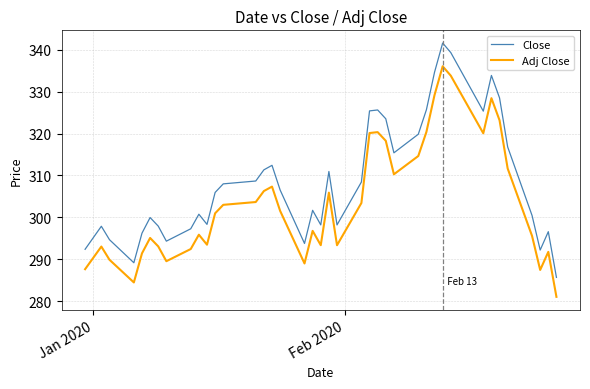

What is the highest value of the Adj Close series?

336.0